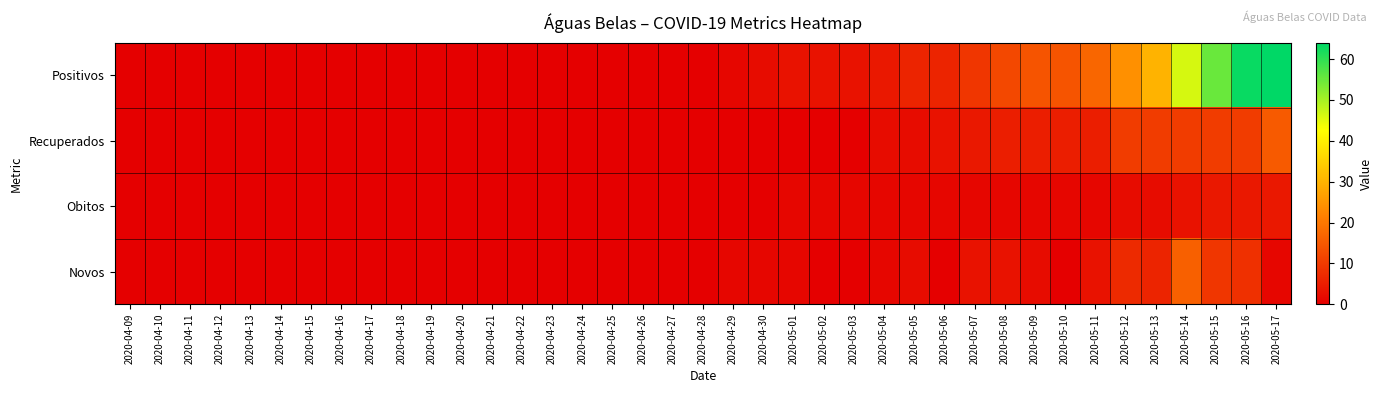

Which label corresponds to the largest value in the chart?

2020-05-17